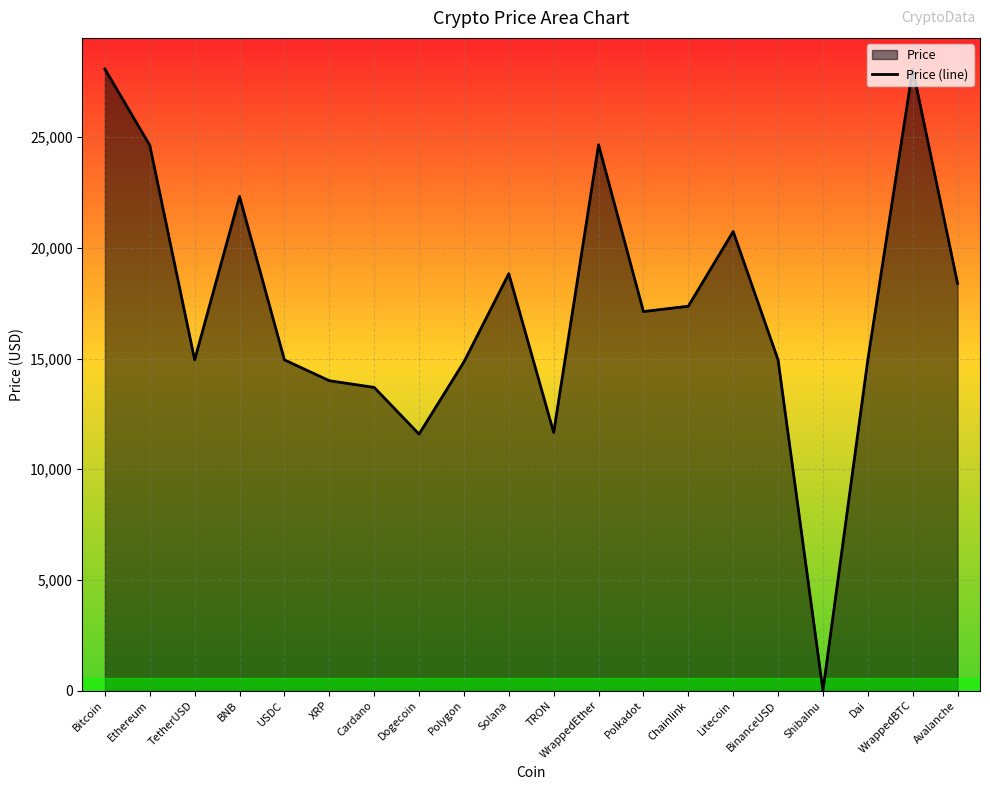

What is the difference between the values at Solana and XRP?

4833.3